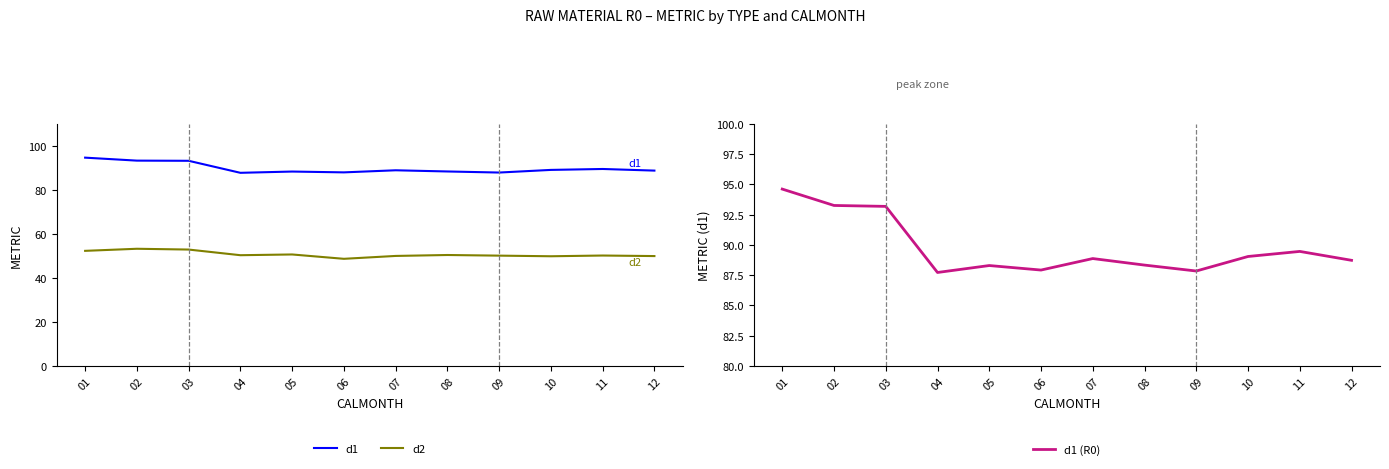

Reading left to right, extract all data points from this chart.

d1: 94.6	93.3	93.2	87.7	88.3	87.9	88.9	88.3	87.8	89.0	89.5	88.7
d2: 52.3	53.2	52.8	50.3	50.6	48.6	49.9	50.4	50.1	49.8	50.1	49.9
d1 (R0): 94.6	93.3	93.2	87.7	88.3	87.9	88.9	88.3	87.8	89.0	89.5	88.7